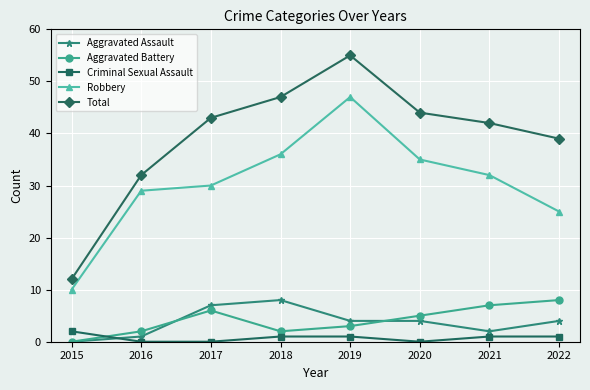

Which series has the largest total across all categories?

Total